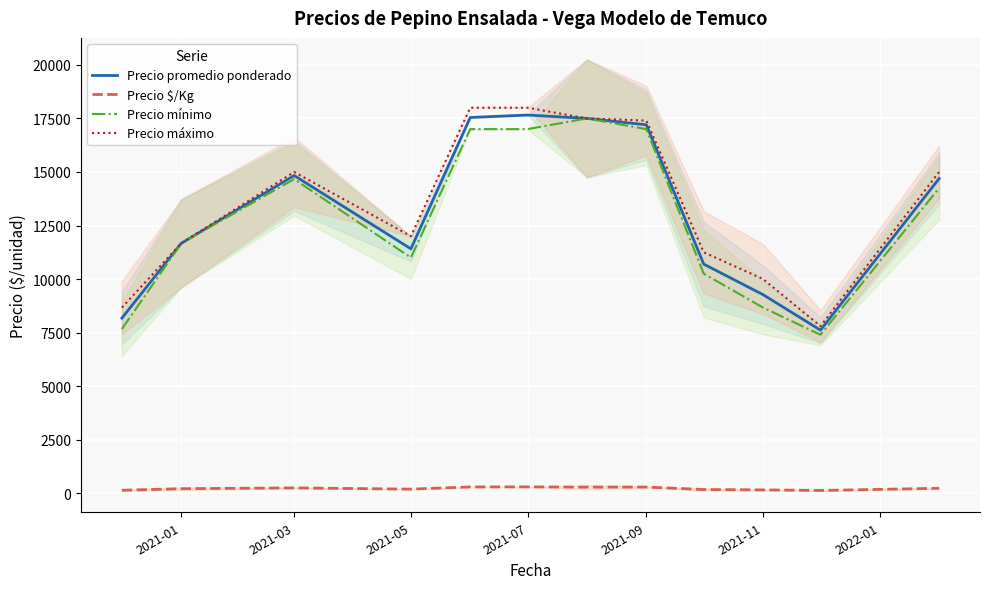

Reading left to right, transcribe all the data shown in this chart.

Precio promedio ponderado: 8175.7	11666.7	14833.3	11410.0	17545.0	17658.0	17500.0	17201.8	10697.5	9270.7	7612.8	14694.2
Precio $/Kg: 136.3	210.0	247.3	190.0	292.0	294.0	283.7	286.6	170.8	154.3	127.0	229.2
Precio mínimo: 7666.7	11666.7	14666.7	11000.0	17000.0	17000.0	17500.0	17000.0	10250.0	8666.7	7400.0	14250.0
Precio máximo: 8666.7	11666.7	15000.0	12000.0	18000.0	18000.0	17500.0	17400.0	11250.0	10000.0	7800.0	15000.0